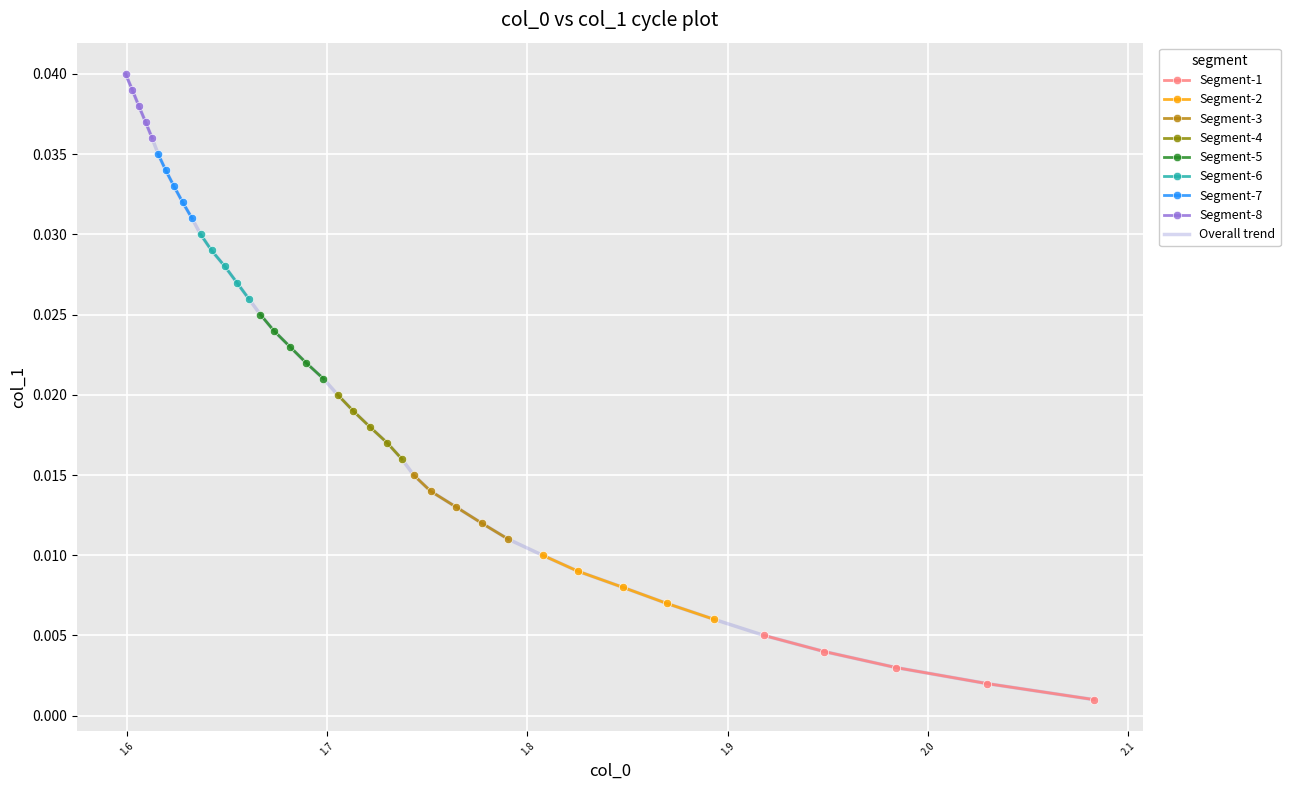

Between 1.6156431608623665 and 2.0829021406264414, which is larger?

1.6156431608623665